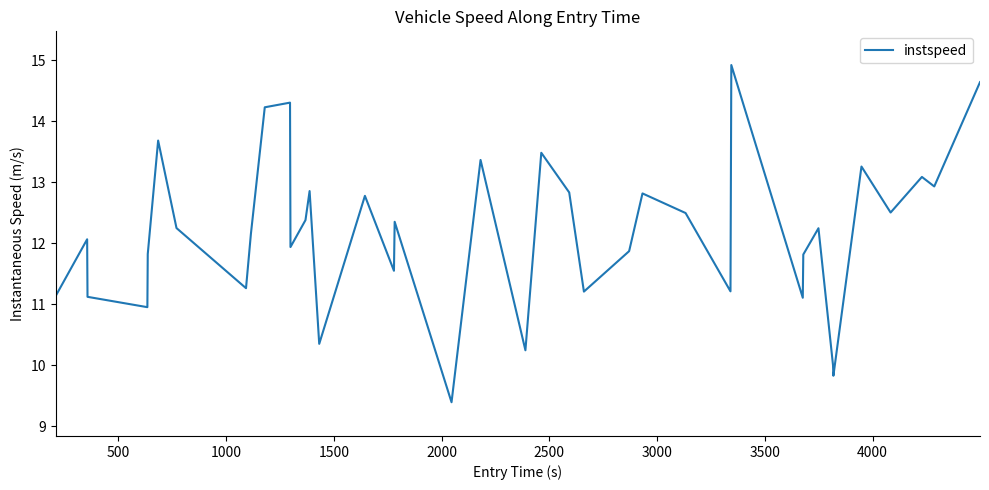

What is the maximum value shown in the chart?

14.9